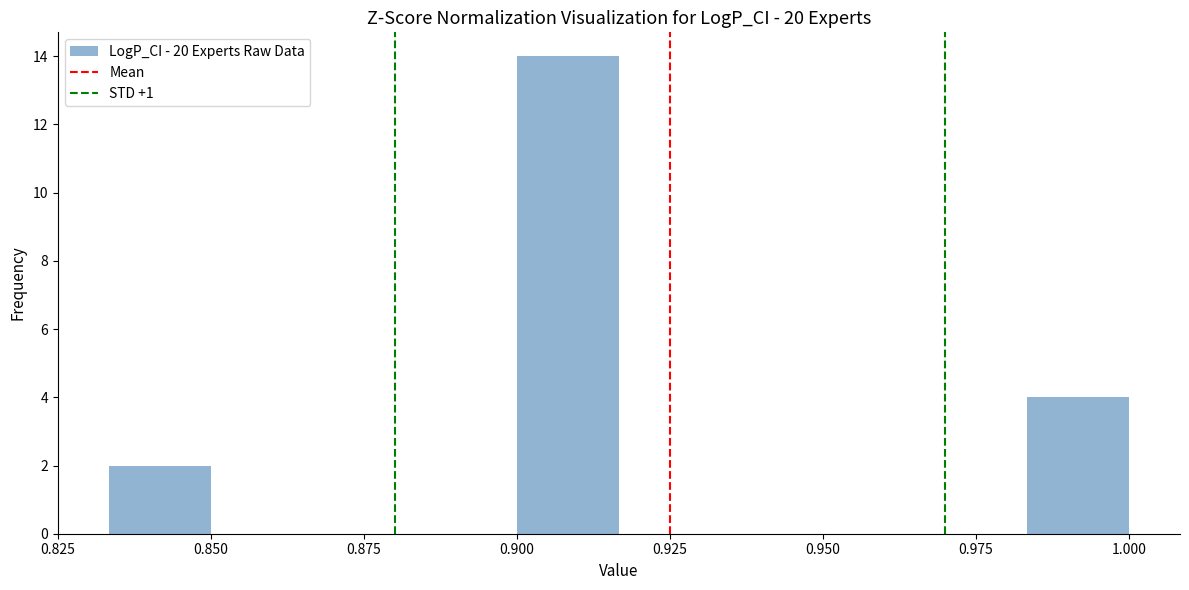

Read against the x-axis, roughly where is the centre of the tallest bar?

0.910